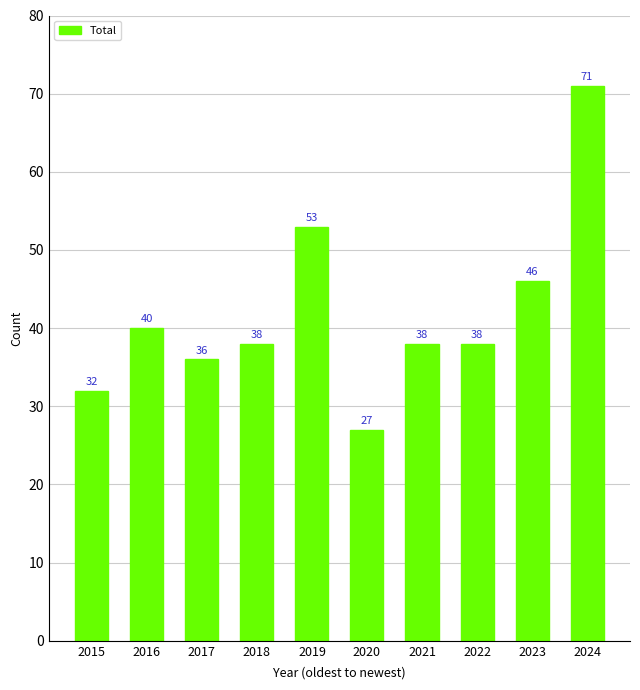

What is the difference between the maximum and minimum values?

44